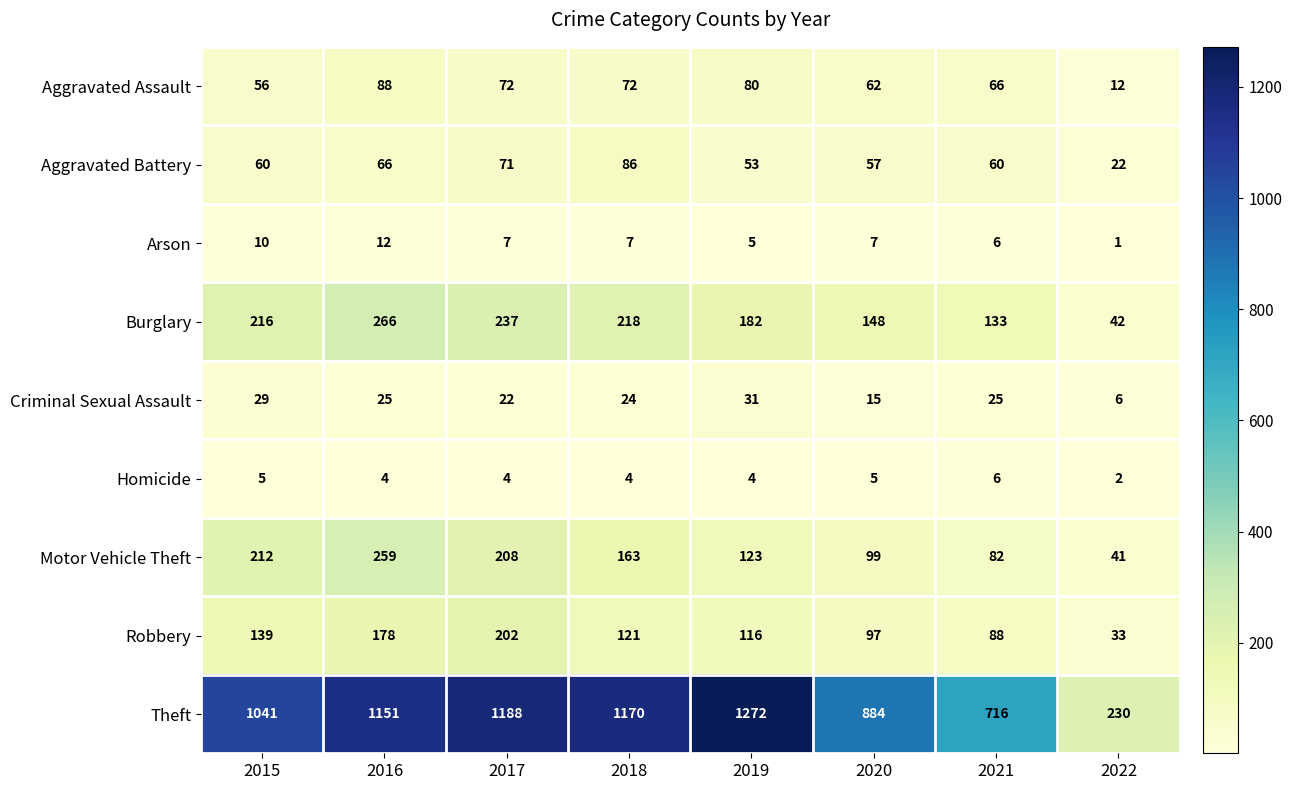

At which category does the chart reach its minimum across all series?

2022